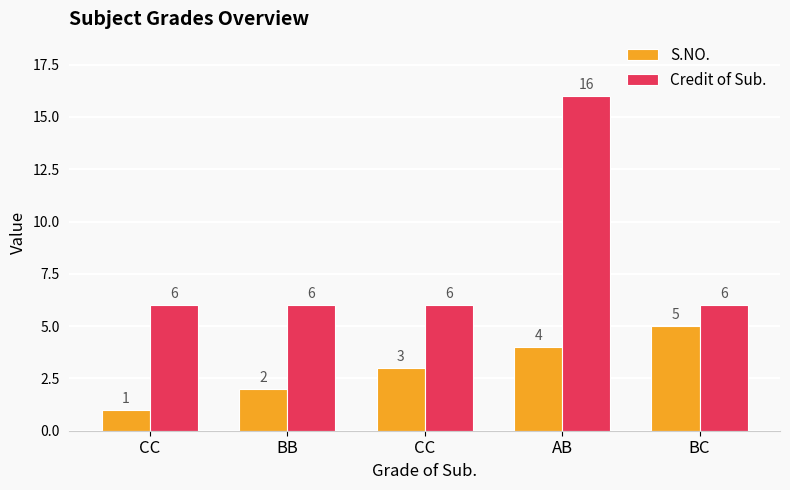

What are all the series names shown in the legend?

S.NO., Credit of Sub.